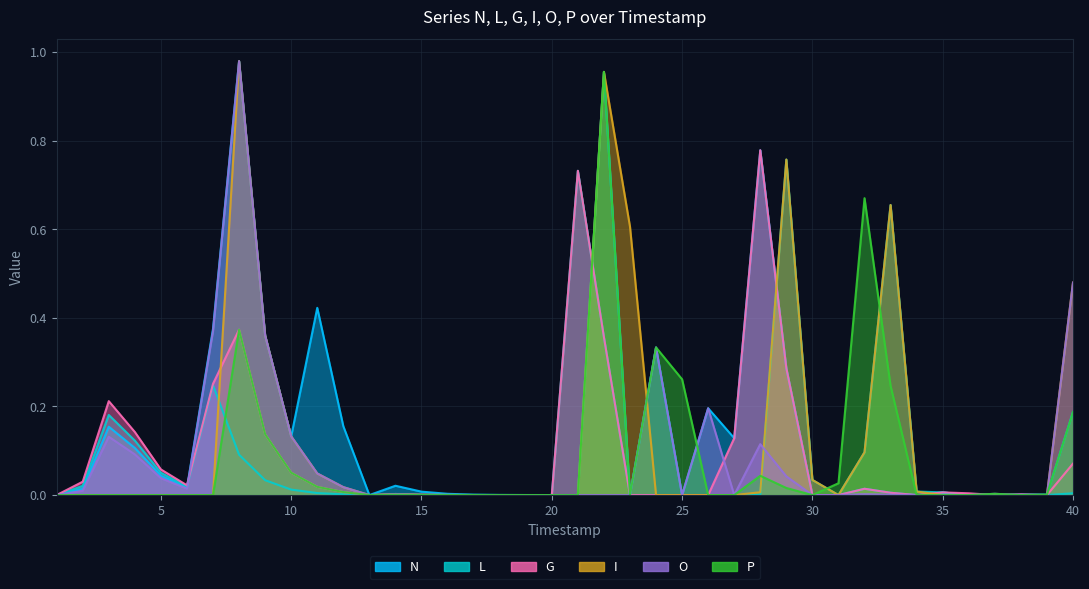

At which label does P reach its peak?

22